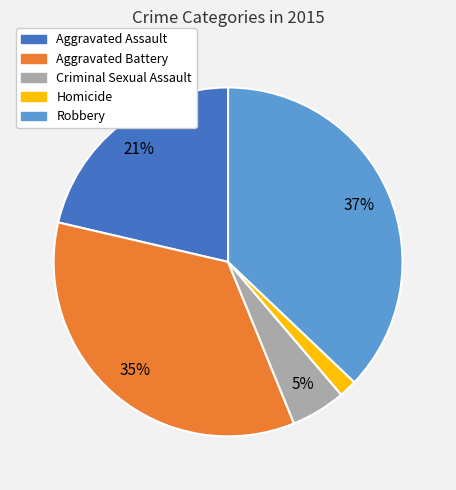

Does Robbery represent more than half of the total?

No